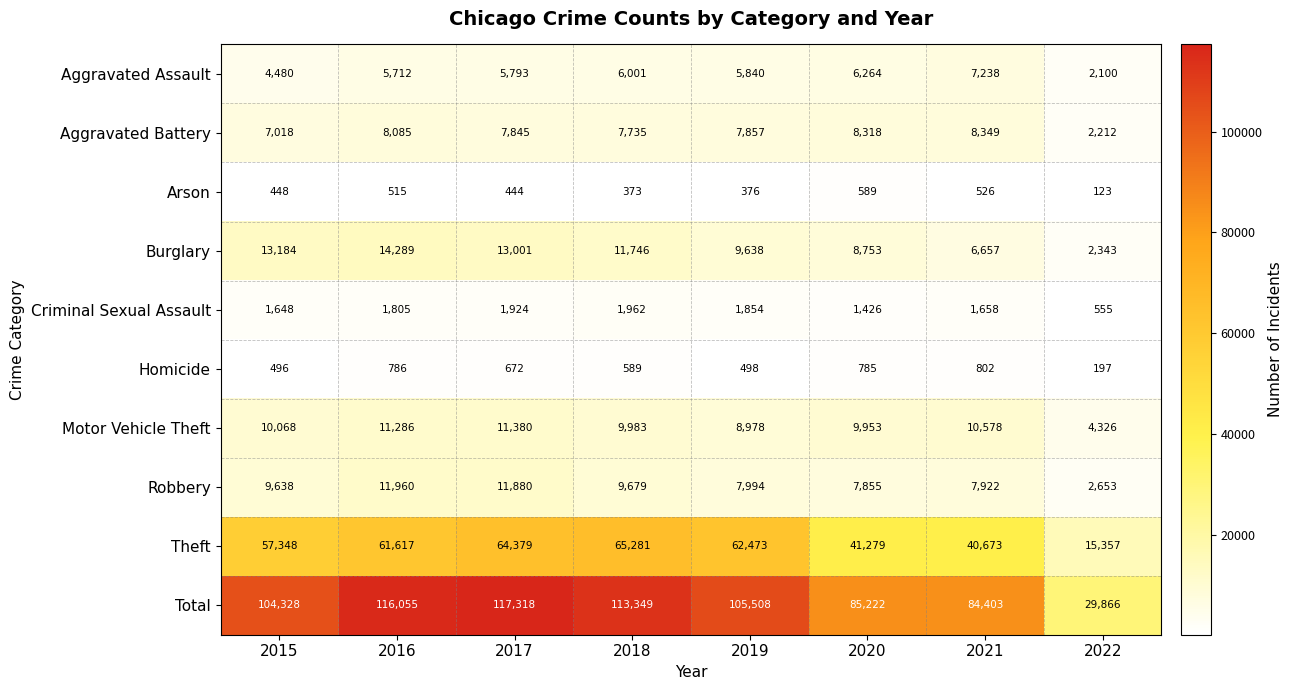

What is the smallest value displayed?

123